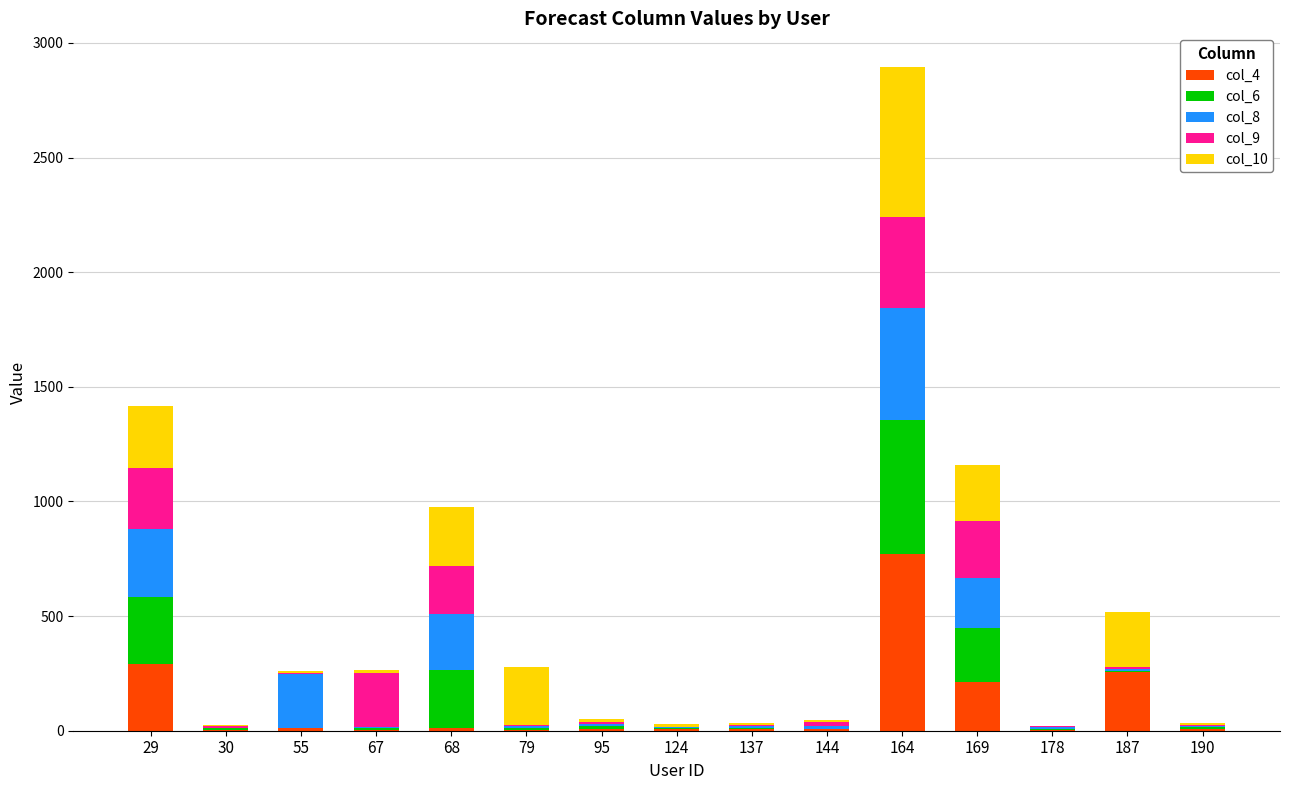

The value of col_4 at 169 is 350. True or false?

False